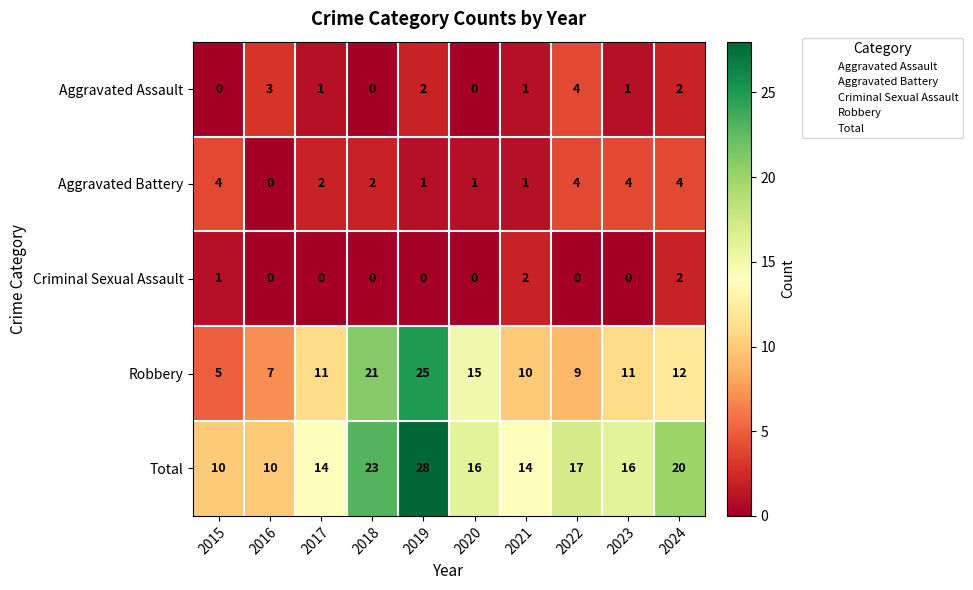

What is the sum of the Robbery values at 2017 and 2023?

22